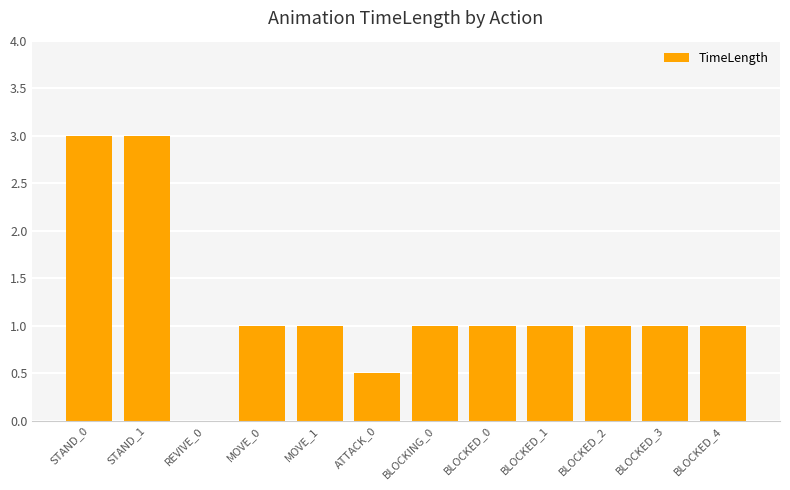

True or false: the data shows 0.5 at BLOCKED_2.

False